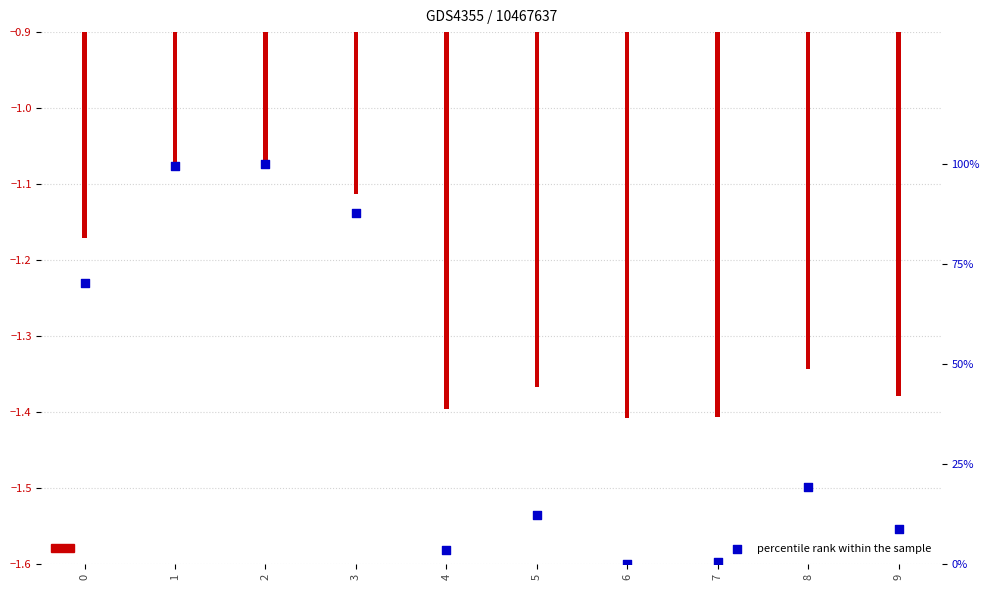

At how many categories does at least one series exceed 80?

3